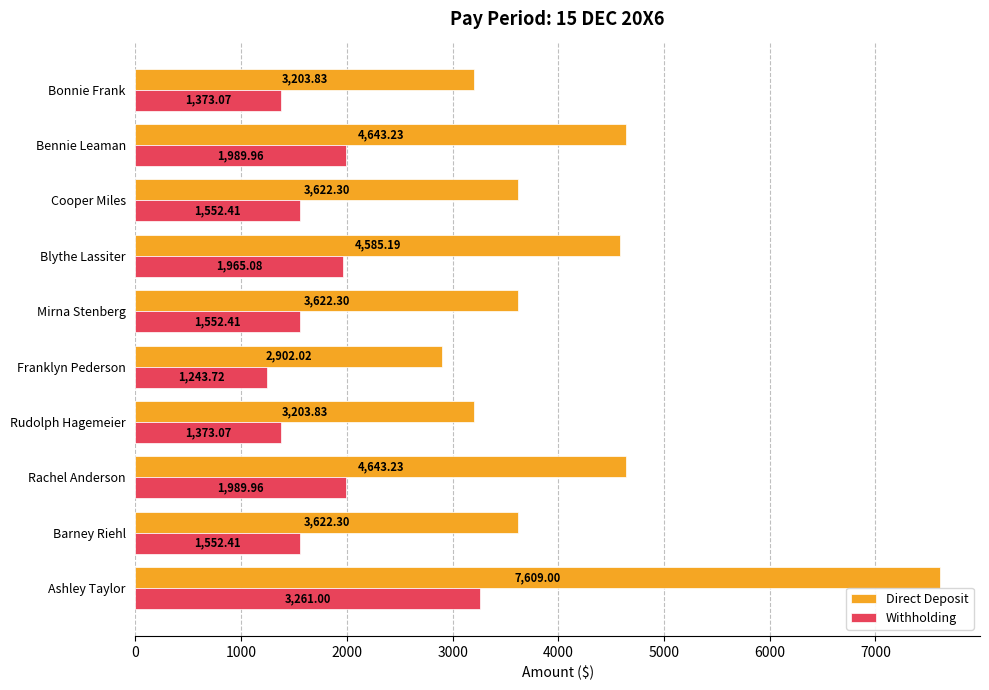

What is the sum of all Direct Deposit values?

41657.2